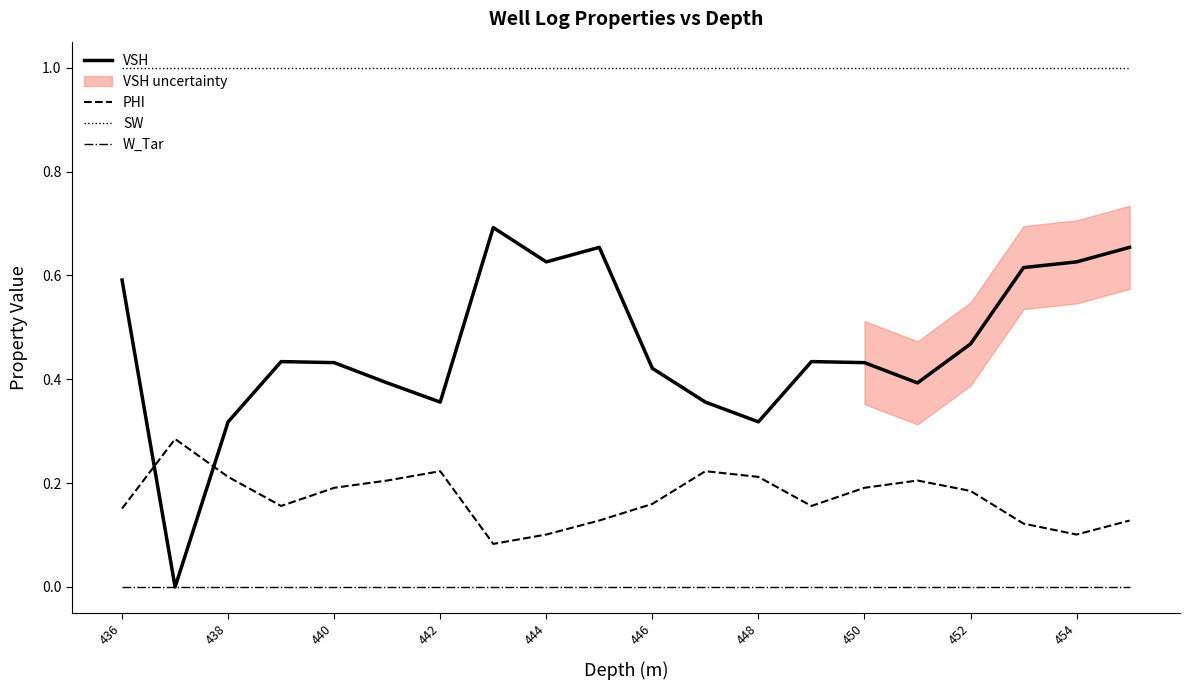

How many times do VSH and PHI cross each other?

2